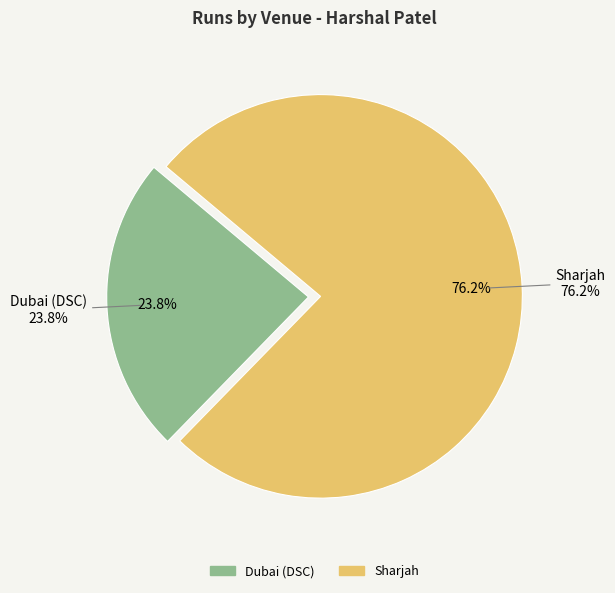

Which slice represents more than half of the pie?

Sharjah